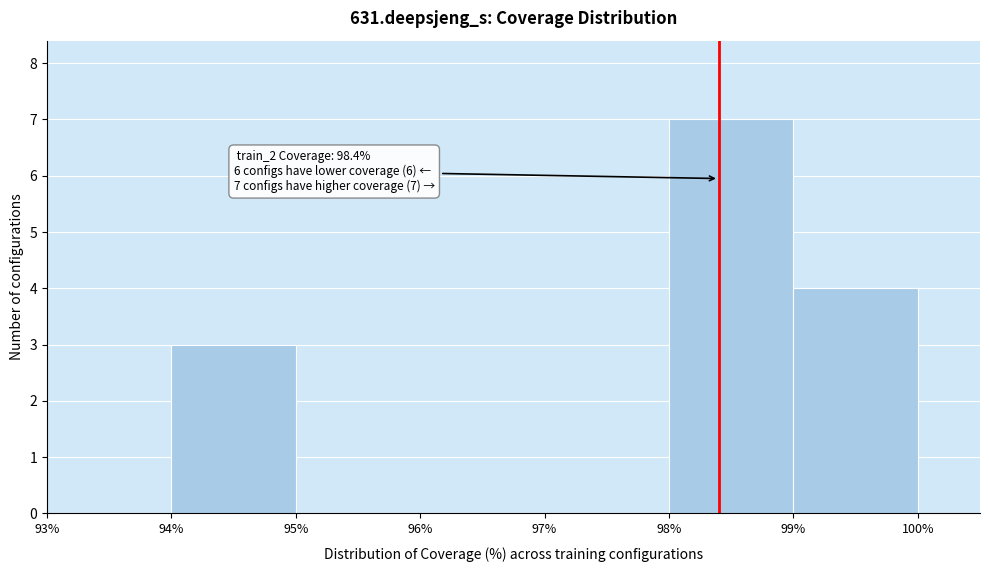

Which range on the x-axis has the tallest bar?

98% to 99%